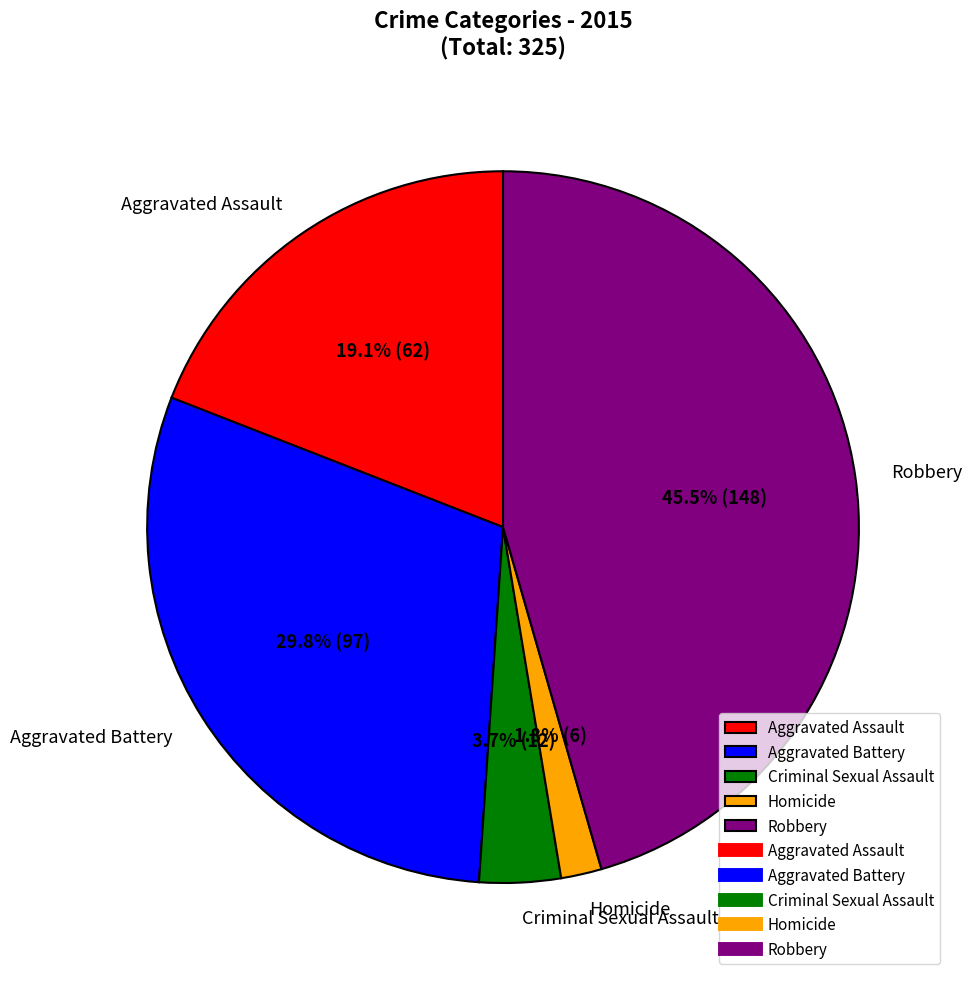

How many segments does this pie chart have?

5